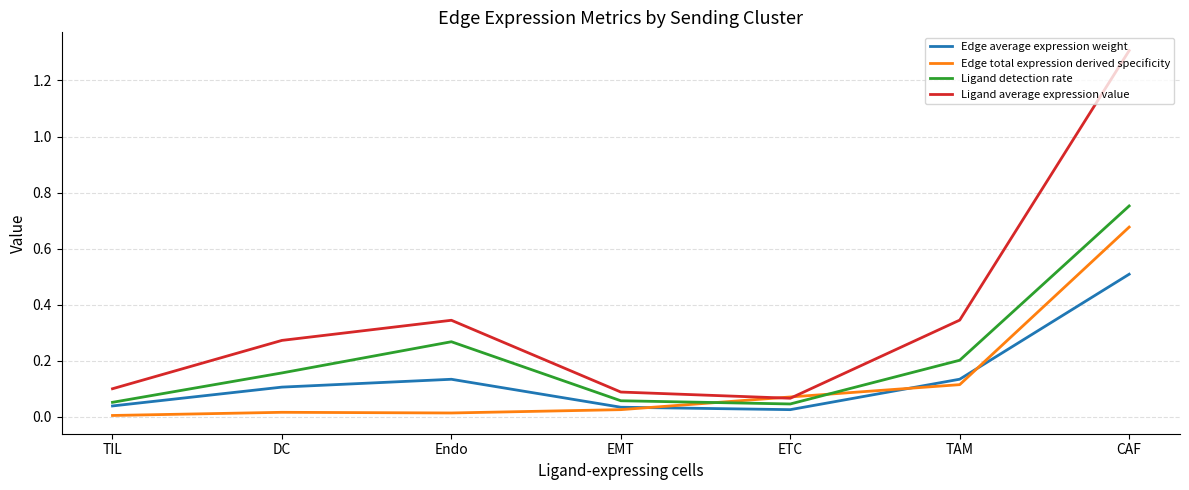

Which series has the largest range (max minus min)?

Ligand average expression value